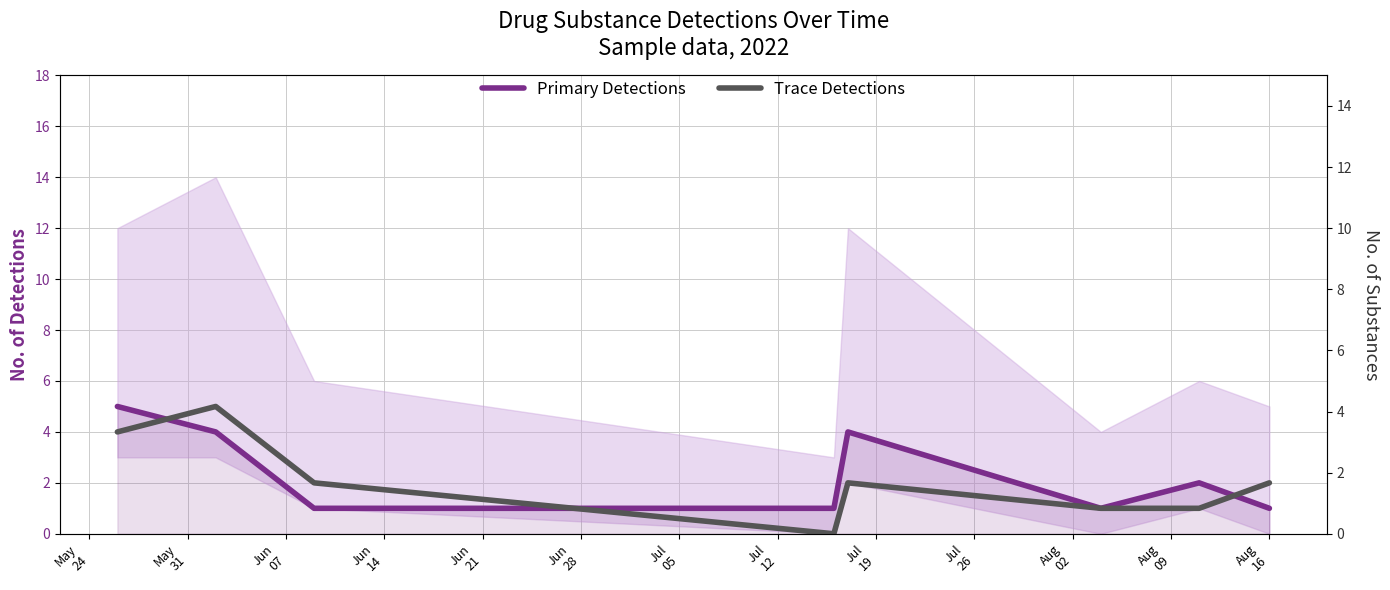

How many values in the Primary Detections series exceed 2?

3